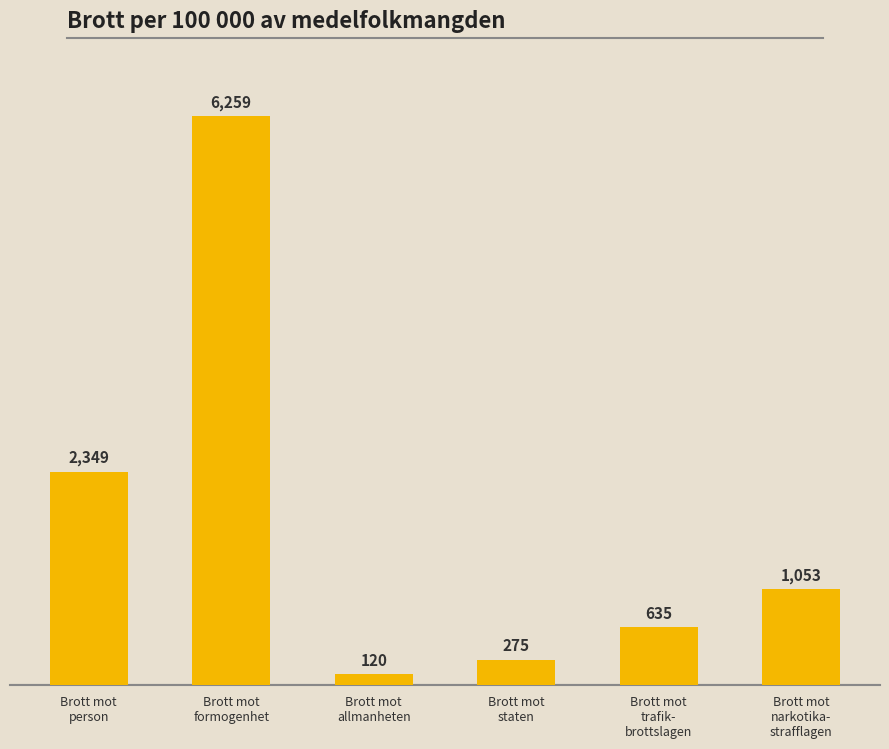

The chart shows a value of 1053 at Brott mot
narkotika-
strafflagen. True or false?

True